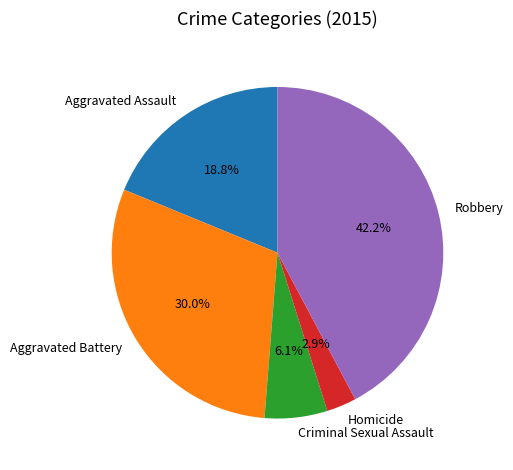

Count the number of slices in the pie.

5